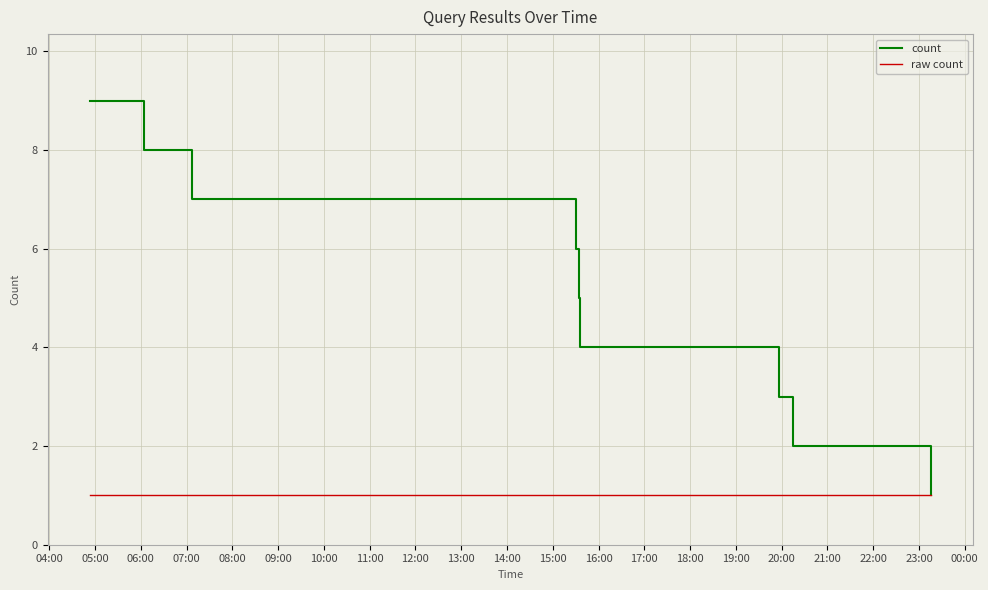

What is the maximum value for raw count?

1